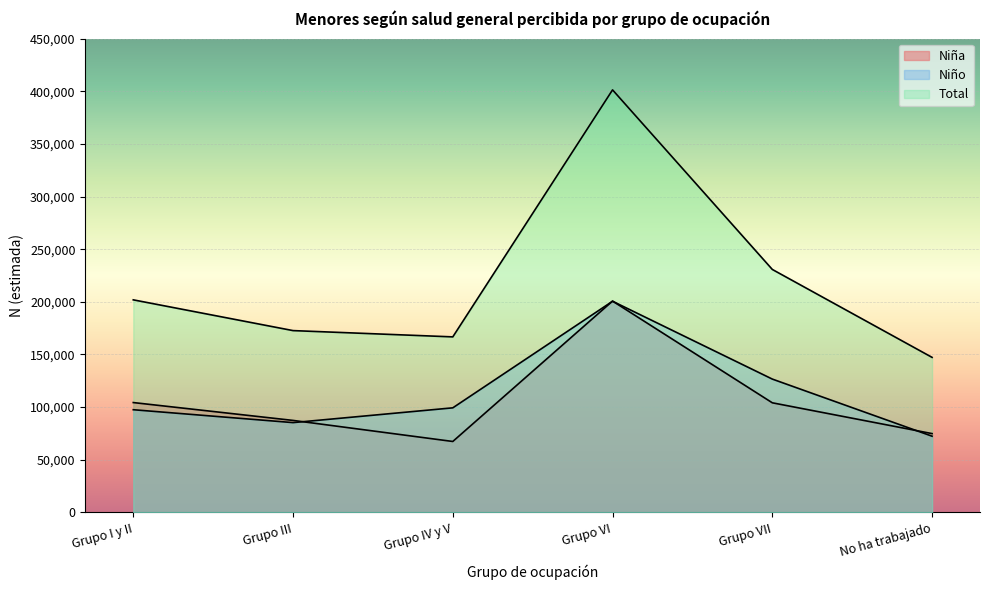

How many data points in Niño N (estimada) are less than 99332?

3